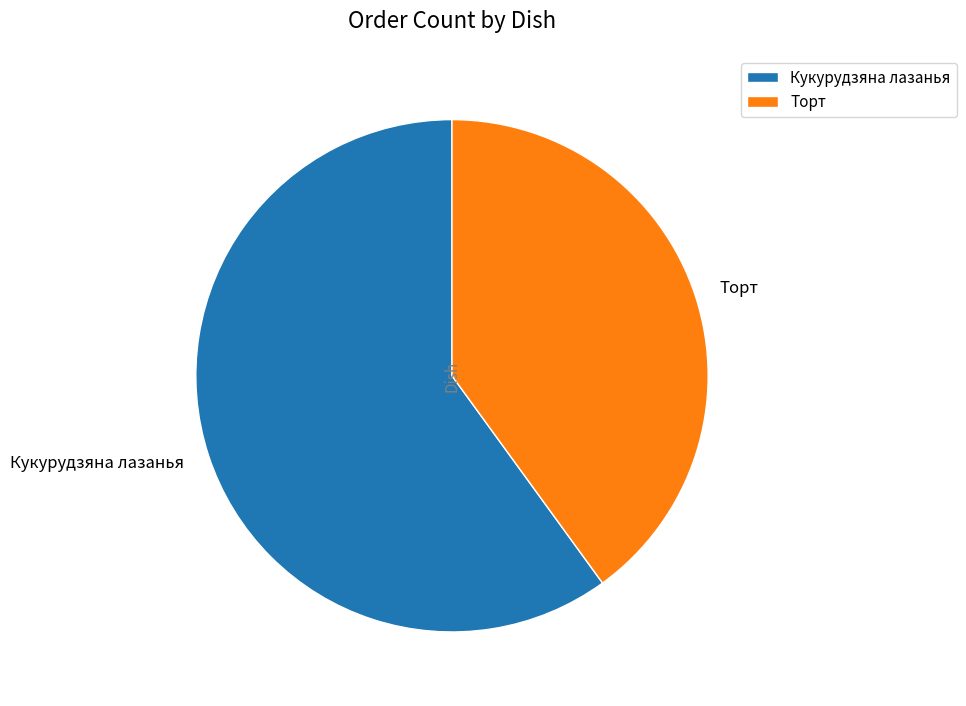

Does Кукурудзяна лазанья represent more than half of the total?

Yes